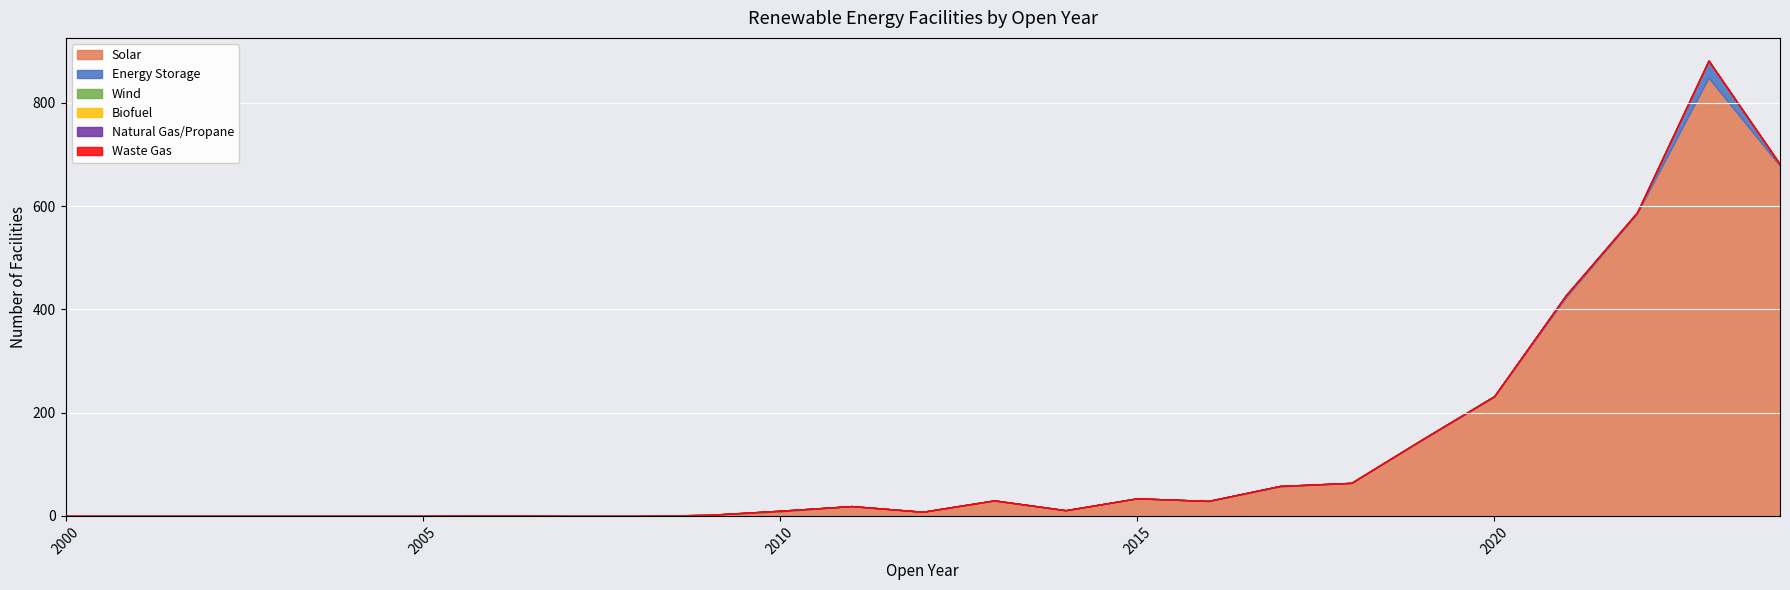

Which series changed the most between 2006 and 2009?

Solar